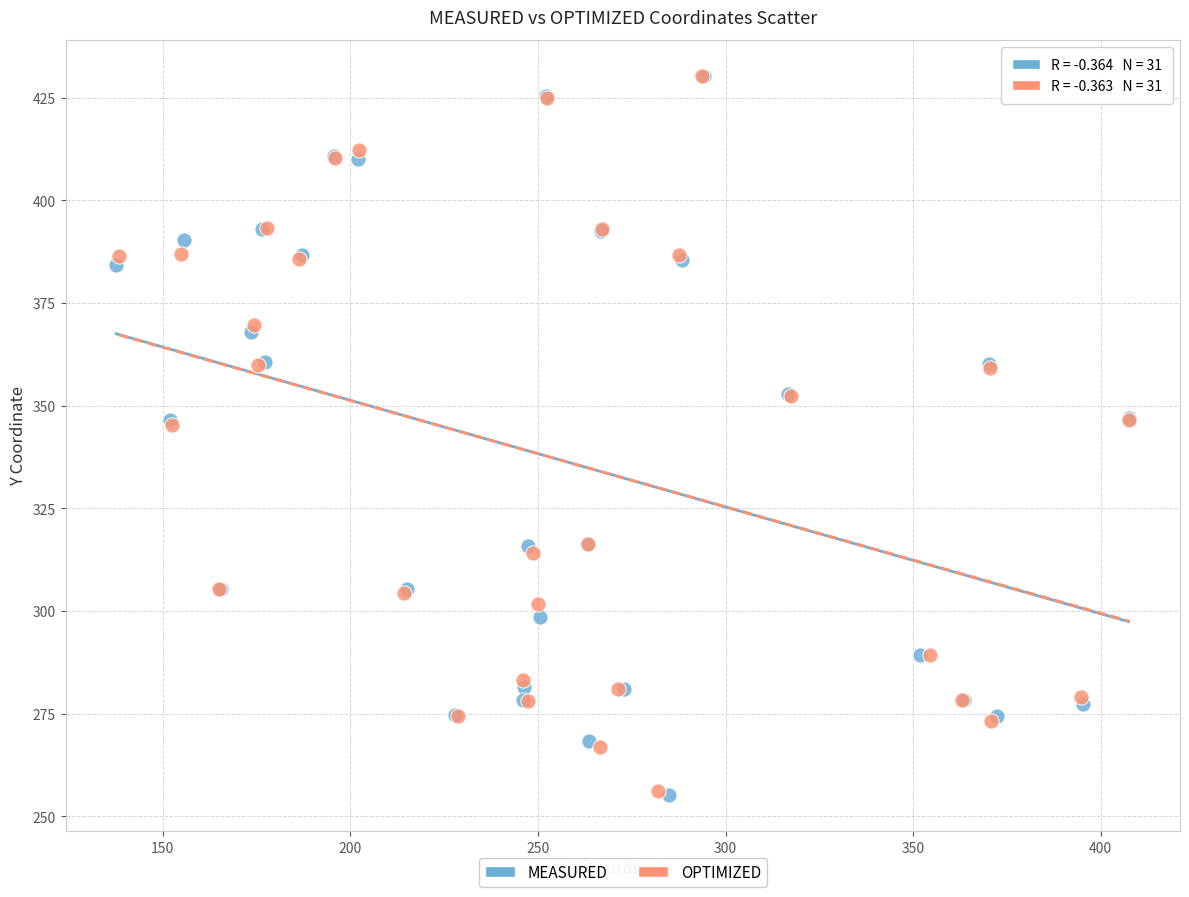

What are all the series names shown in the legend?

MEASURED, OPTIMIZED